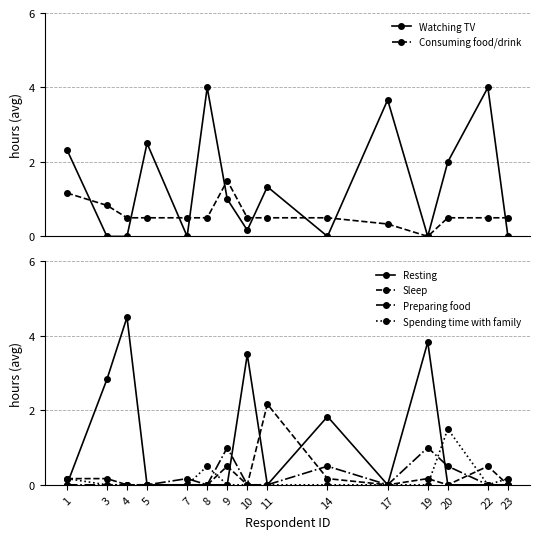

Between which two adjacent categories do Watching TV and Consuming food/drink first intersect?

1 and 3